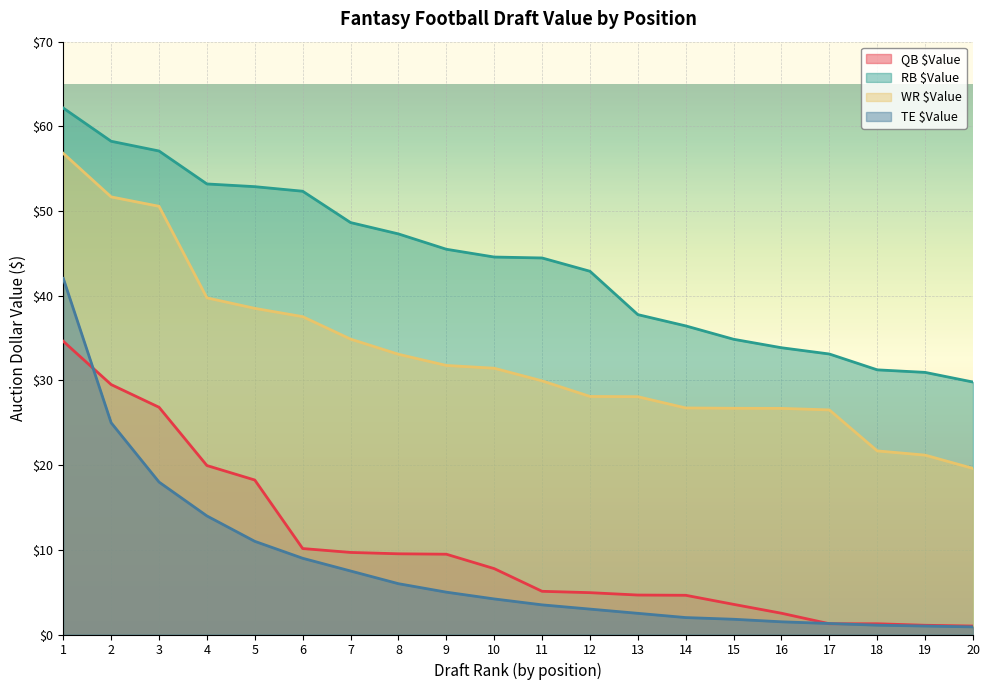

How many distinct data groups are displayed?

4